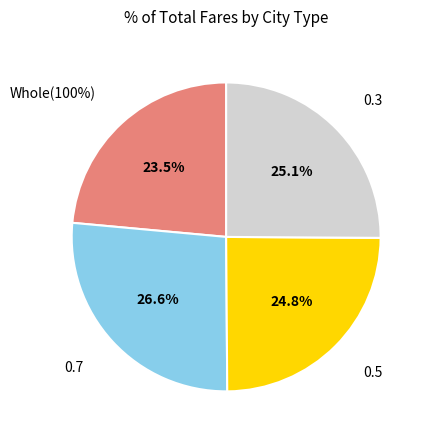

How much of the chart is everything except Whole(100%)?

76.5%